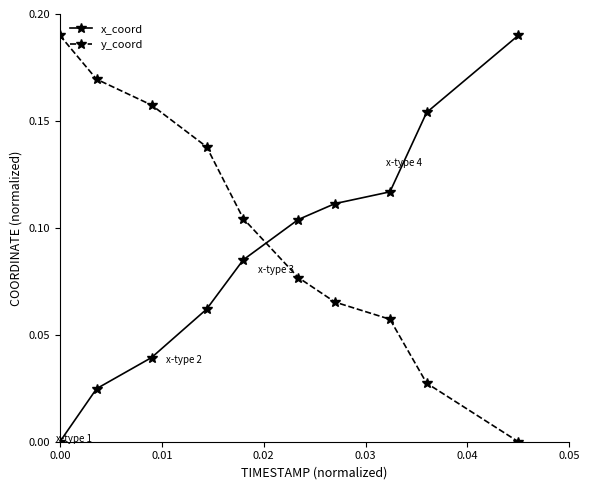

True or false: x_coord has more than 2 interior local peaks.

False